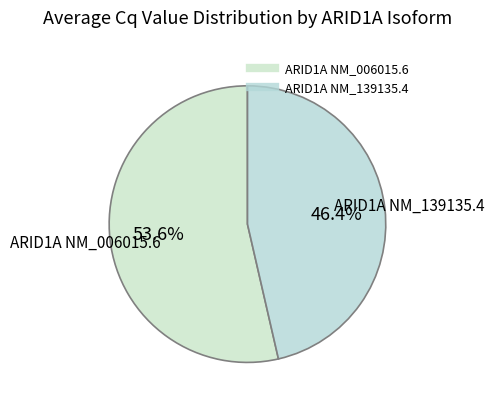

Is ARID1A NM_006015.6 the majority of the pie?

Yes